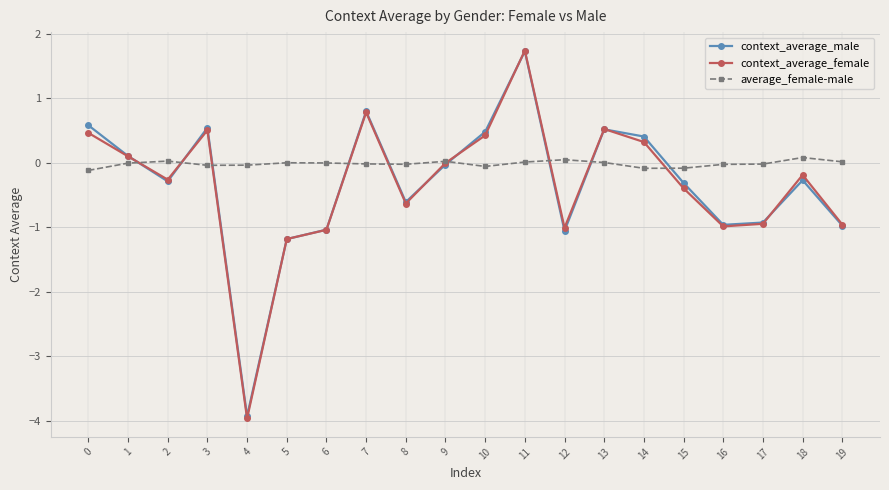

True or false: average_female-male and context_average_female cross at least once.

True